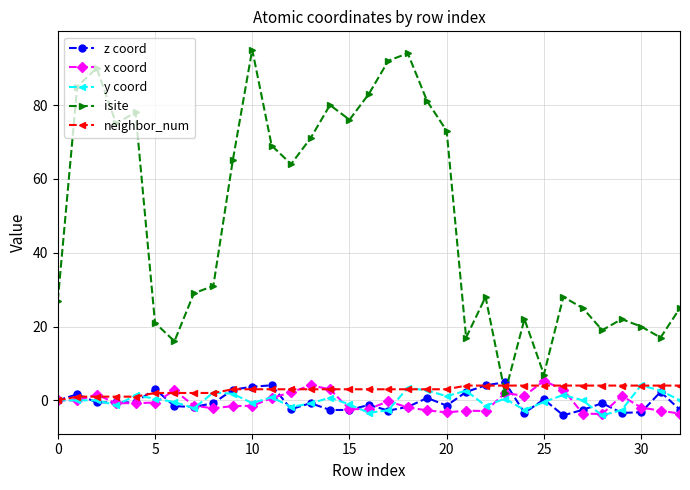

Which series has the largest total across all categories?

isite